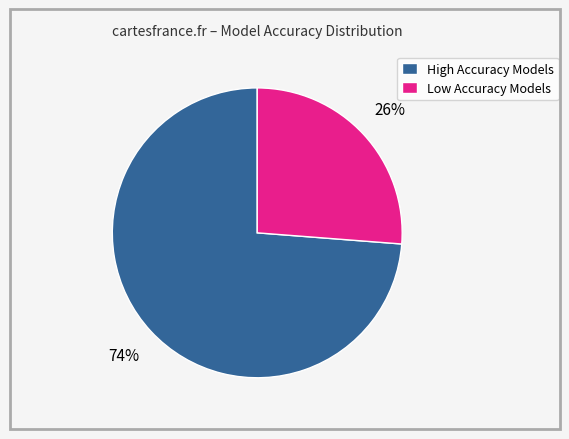

Is it true that Low Accuracy Models is 26% of the pie?

True